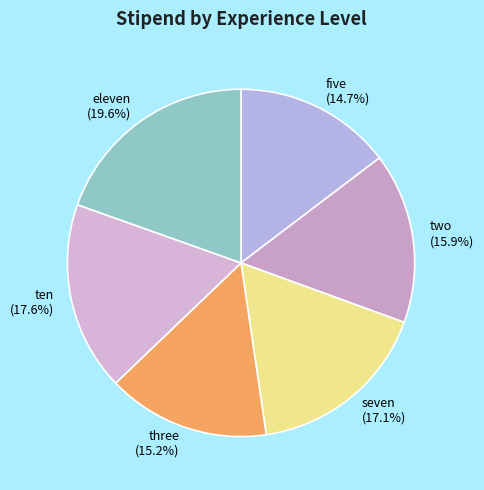

The ten slice represents 8% of the pie. True or false?

False